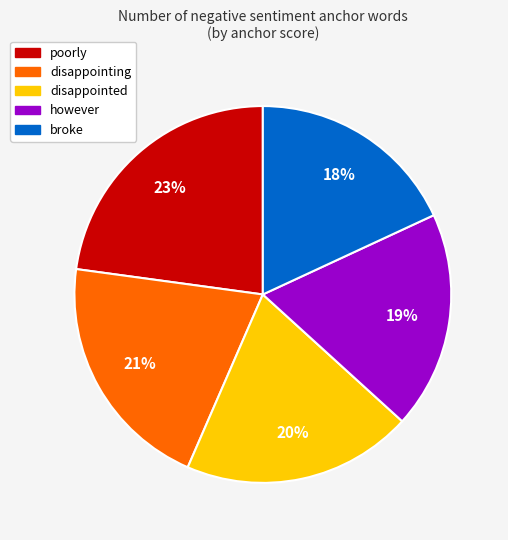

Which slice is the largest?

poorly